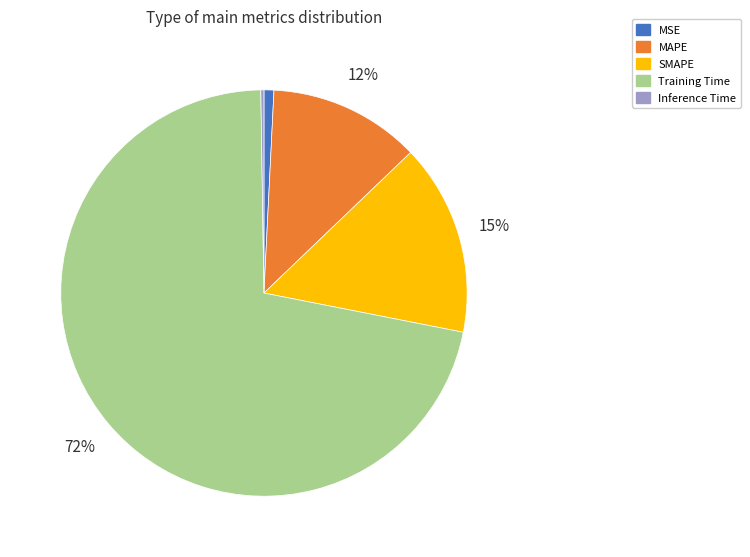

To the nearest percent, what is the difference between the MAPE and MSE slice percentages?

11%